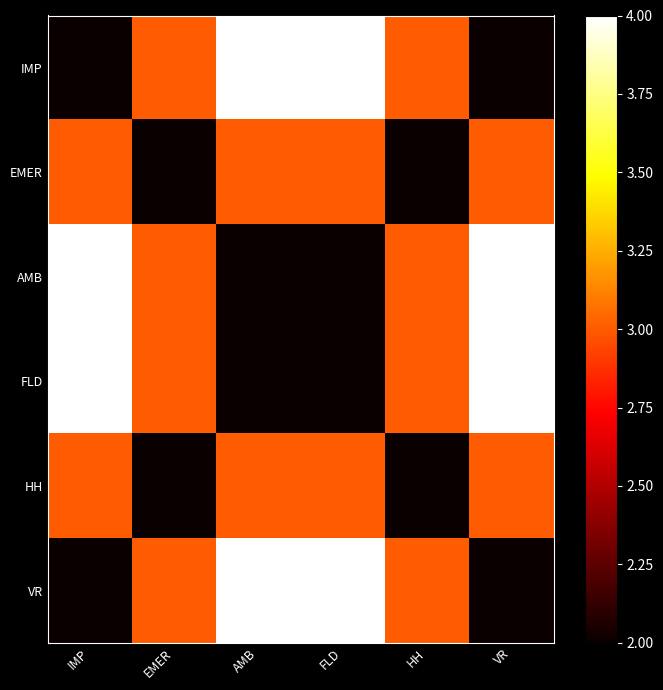

Reading right to left, list all the values displayed in this chart.

IMP: VR=2	HH=3	FLD=4	AMB=4	EMER=3	IMP=2
EMER: VR=3	HH=2	FLD=3	AMB=3	EMER=2	IMP=3
AMB: VR=4	HH=3	FLD=2	AMB=2	EMER=3	IMP=4
FLD: VR=4	HH=3	FLD=2	AMB=2	EMER=3	IMP=4
HH: VR=3	HH=2	FLD=3	AMB=3	EMER=2	IMP=3
VR: VR=2	HH=3	FLD=4	AMB=4	EMER=3	IMP=2